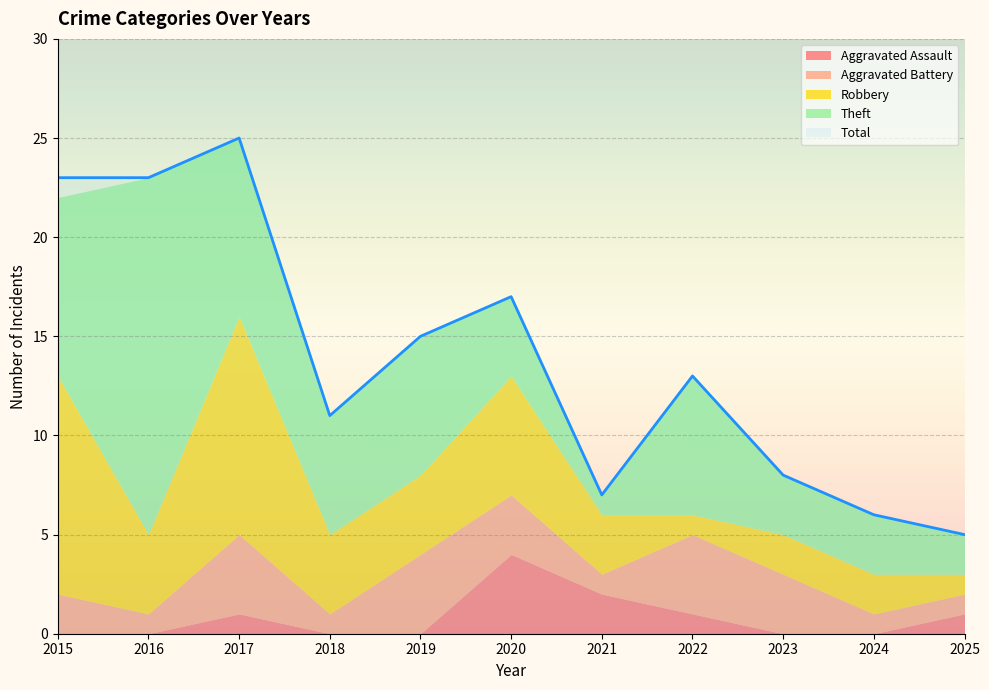

At how many categories does at least one series exceed 15?

4